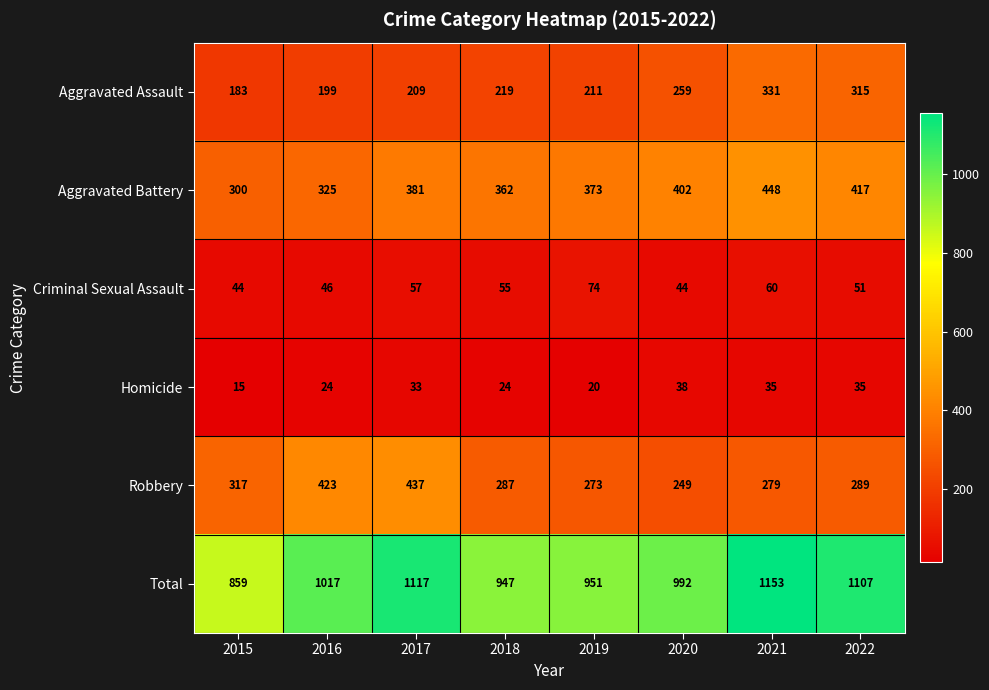

Rank the series by their maximum value, from lowest to highest.

Homicide, Criminal Sexual Assault, Aggravated Assault, Robbery, Aggravated Battery, Total